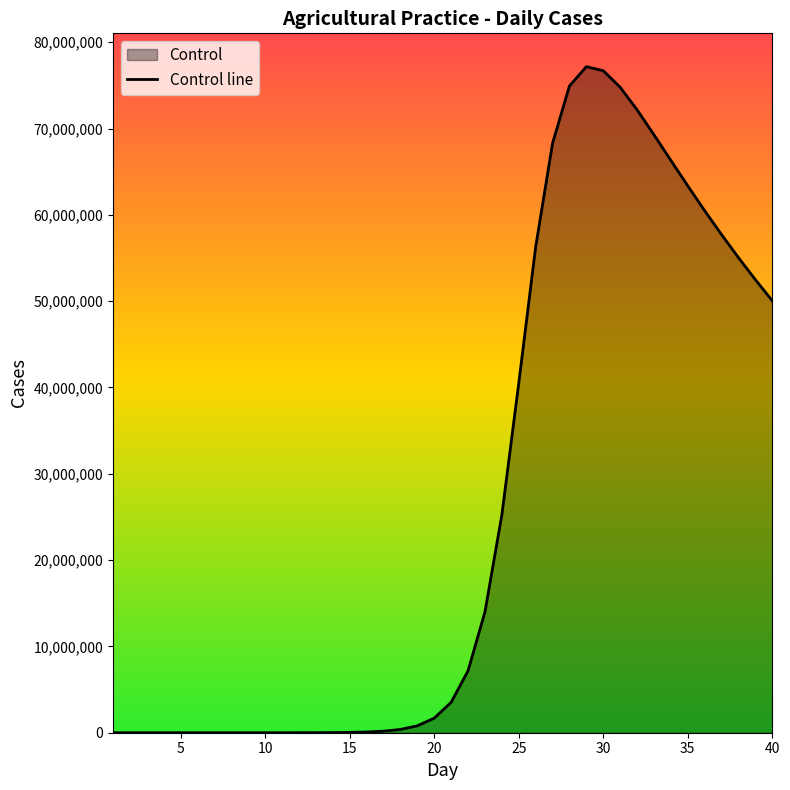

What is the greatest value displayed?

77177083.9